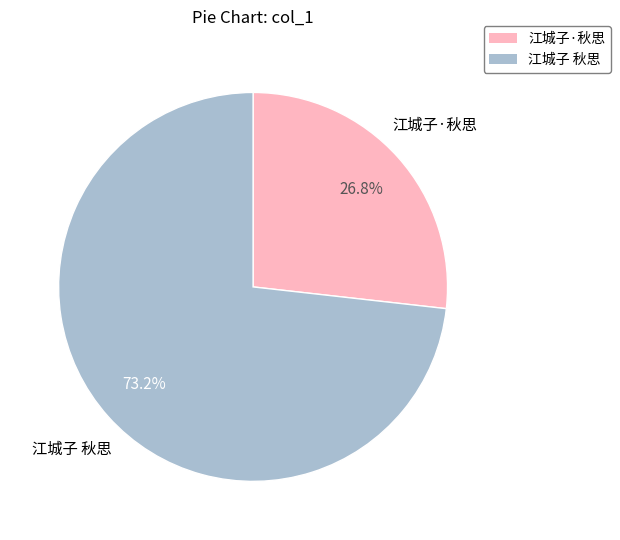

How many segments does this pie chart have?

2